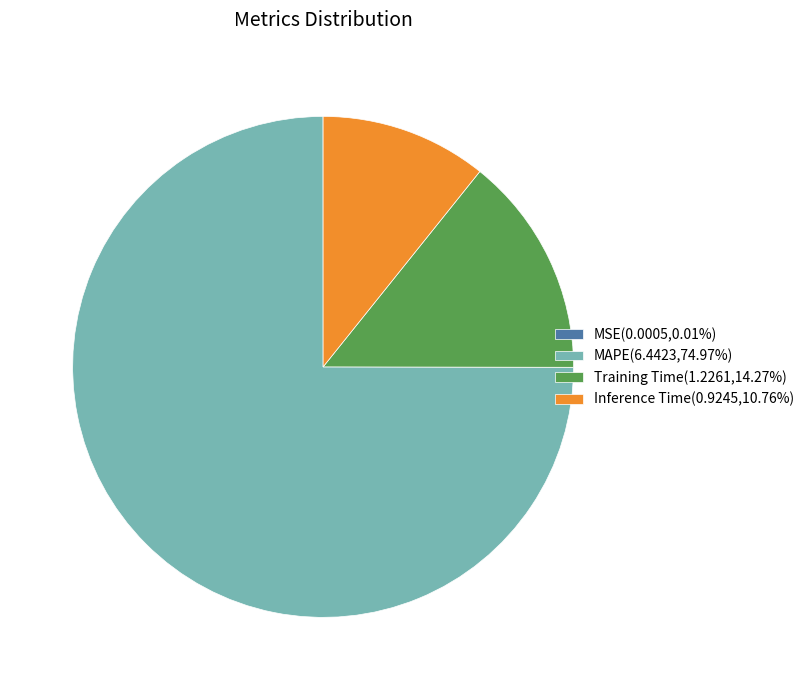

Do MAPE(6.4423,74.97%) and Inference Time(0.9245,10.76%) together represent more than half of the pie?

Yes